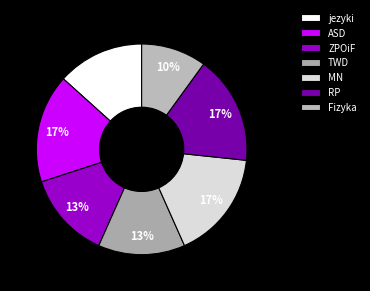

How many segments does this pie chart have?

7